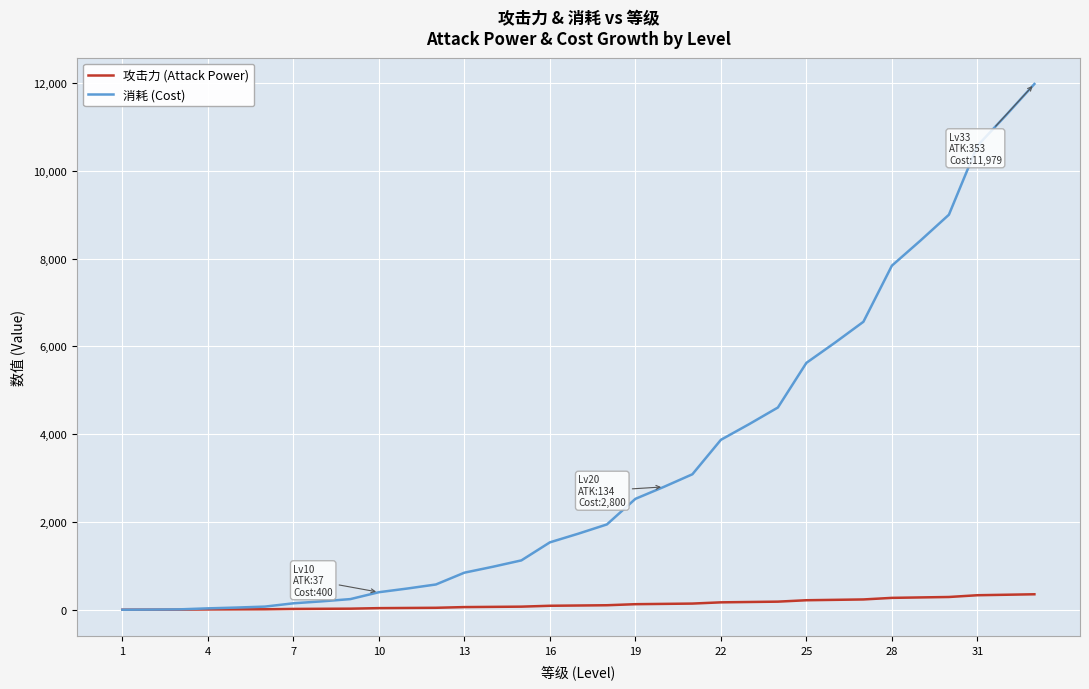

How many lines are shown in the chart?

2